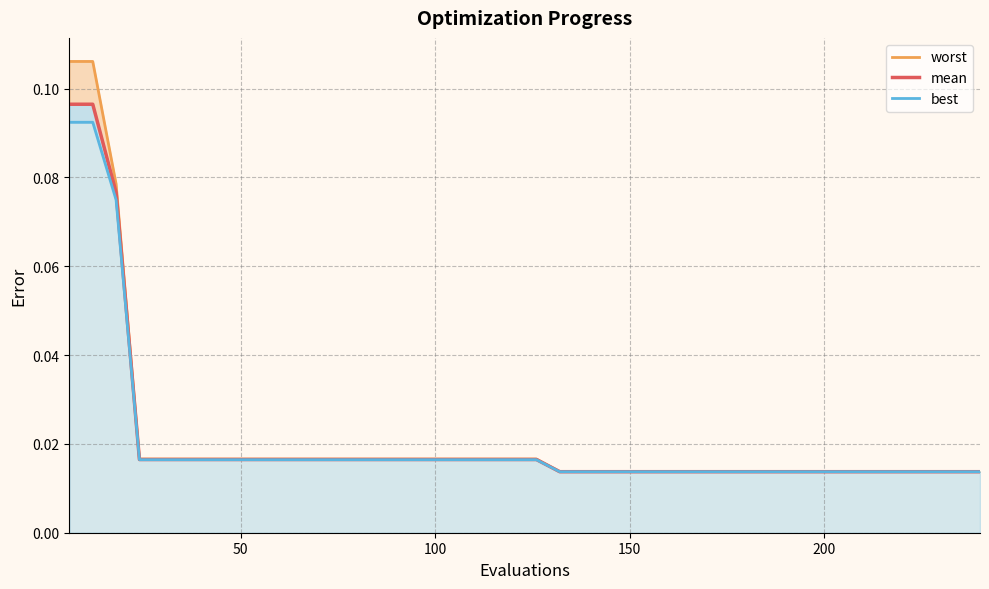

List the series in order of their overall mean, lowest first.

best, mean, worst